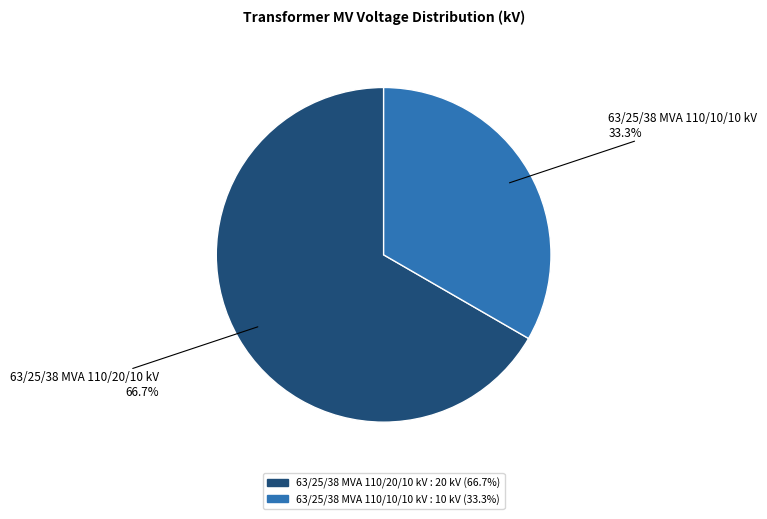

To the nearest percent, what is the difference between the largest and smallest slice percentages?

33%